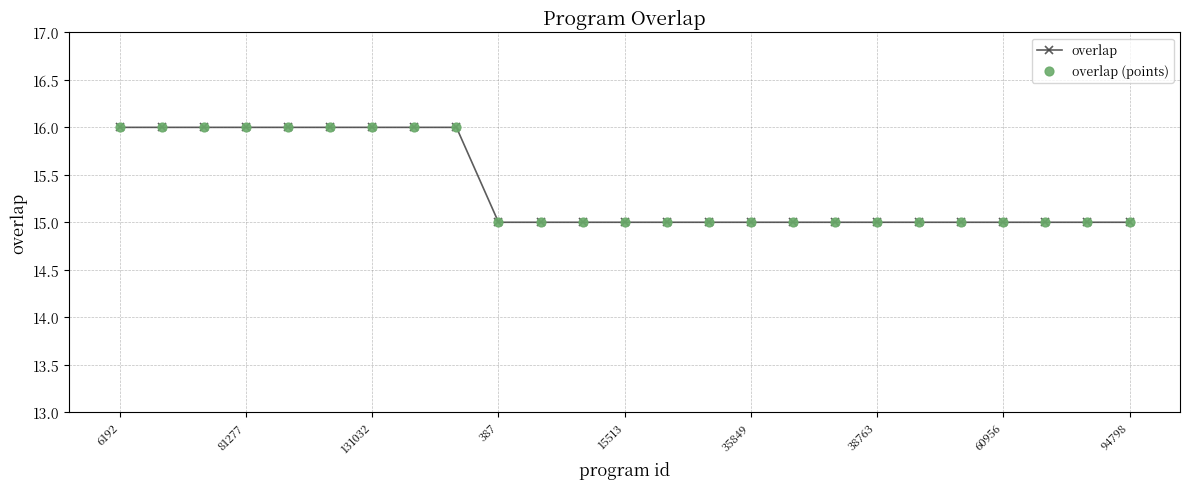

What is the value of the 5th point from the left?

16